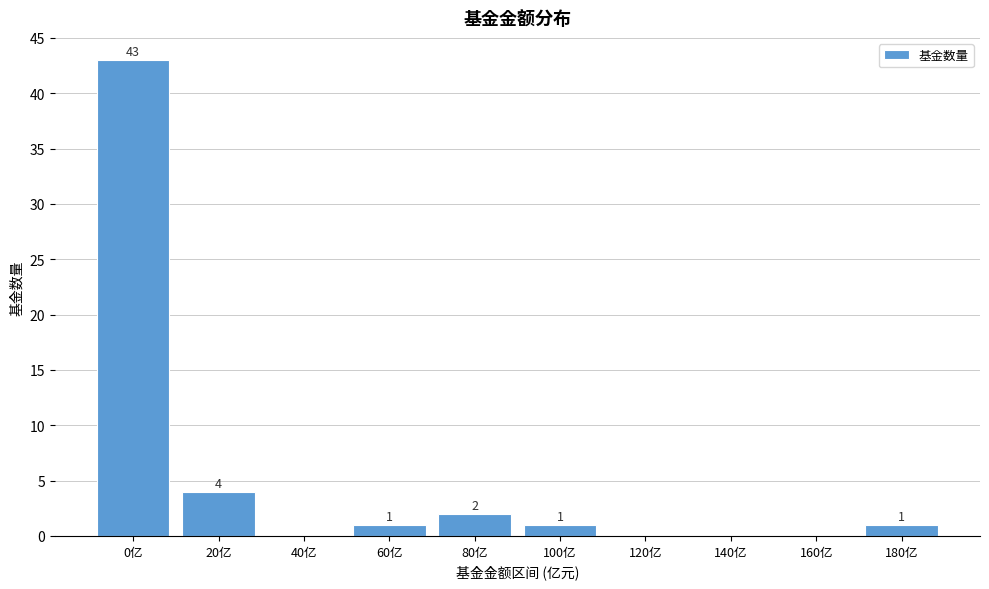

Reading left to right, list all the values displayed in this chart.

0亿=43	20亿=4	40亿=0	60亿=1	80亿=2	100亿=1	120亿=0	140亿=0	160亿=0	180亿=1